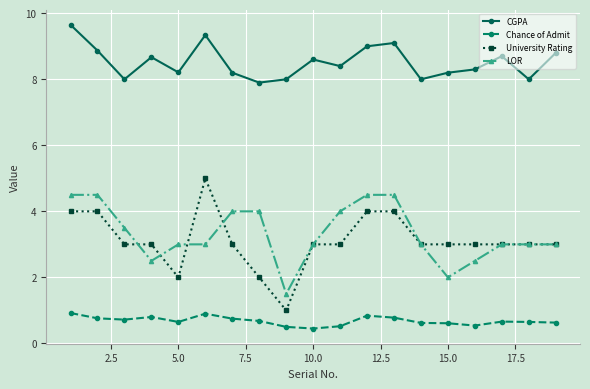

What is the value of the CGPA point at the 3rd from the left?

8.0